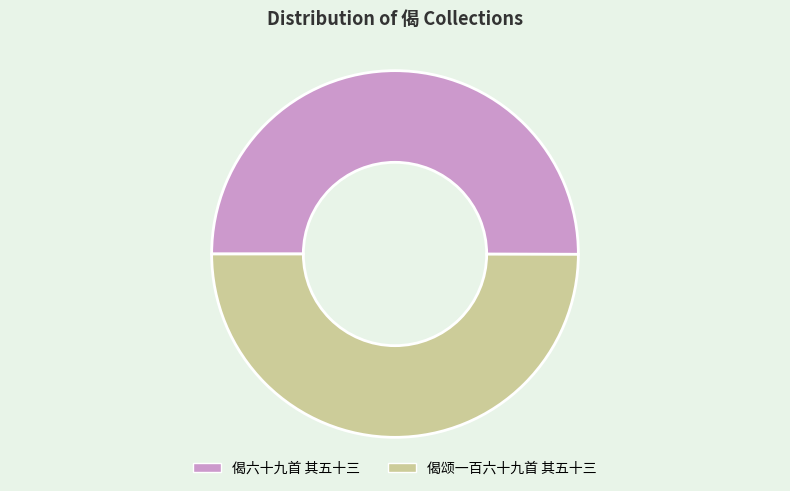

Combined, do 偈六十九首 其五十三 and 偈颂一百六十九首 其五十三 account for over 50%?

Yes